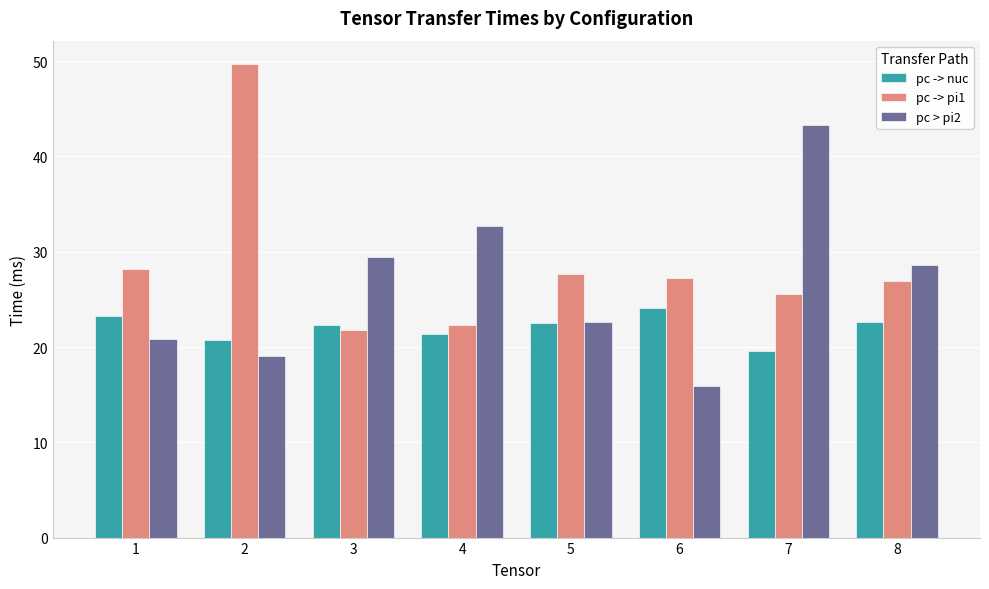

List the series in order of their overall mean, lowest first.

pc -> nuc, pc > pi2, pc -> pi1